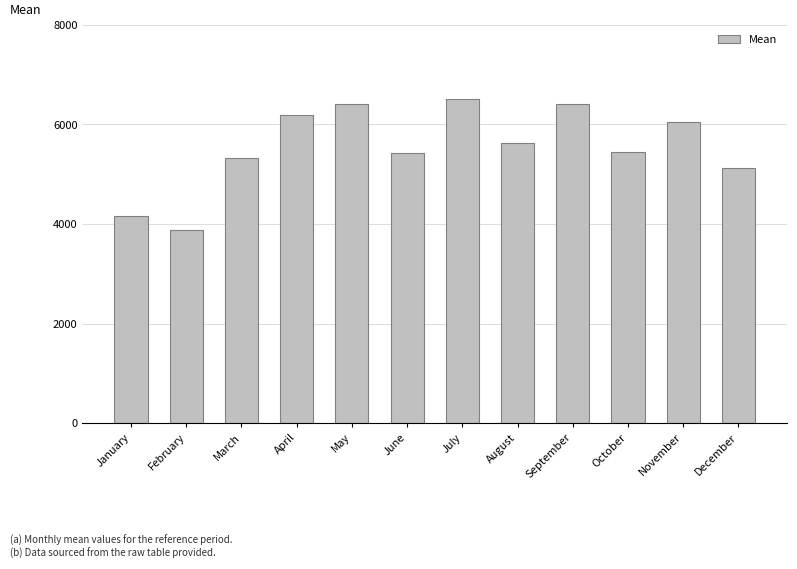

What is the change in value from February to June?

+1553.6